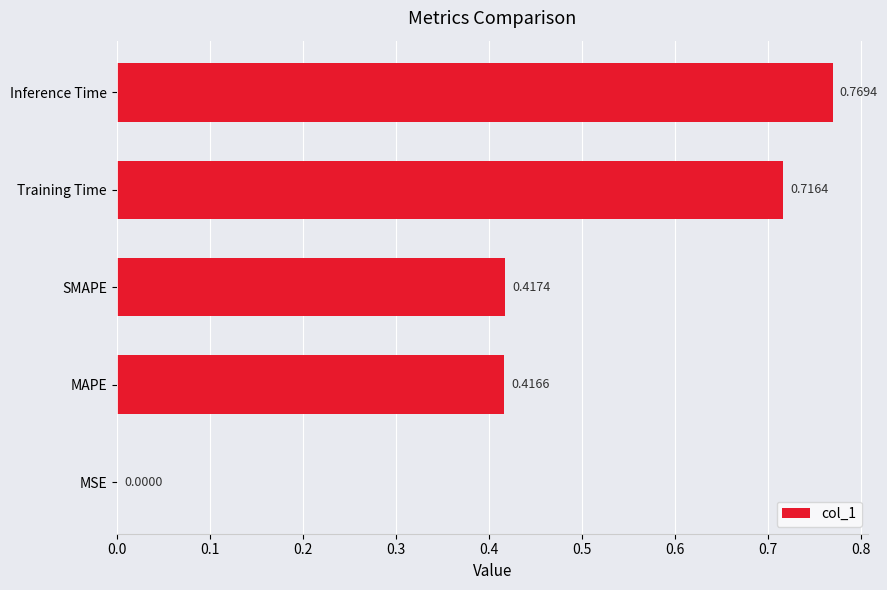

What is the sum of all values?

2.3